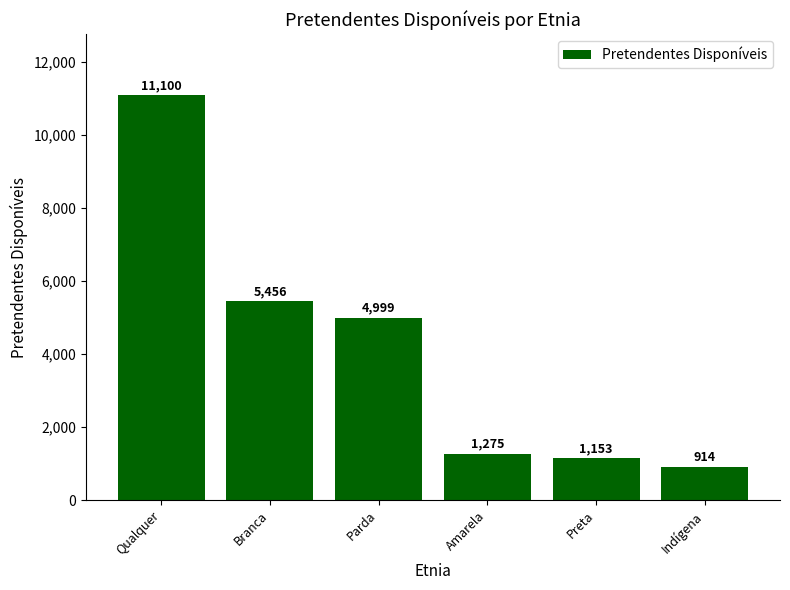

What is the minimum value shown in the chart?

914